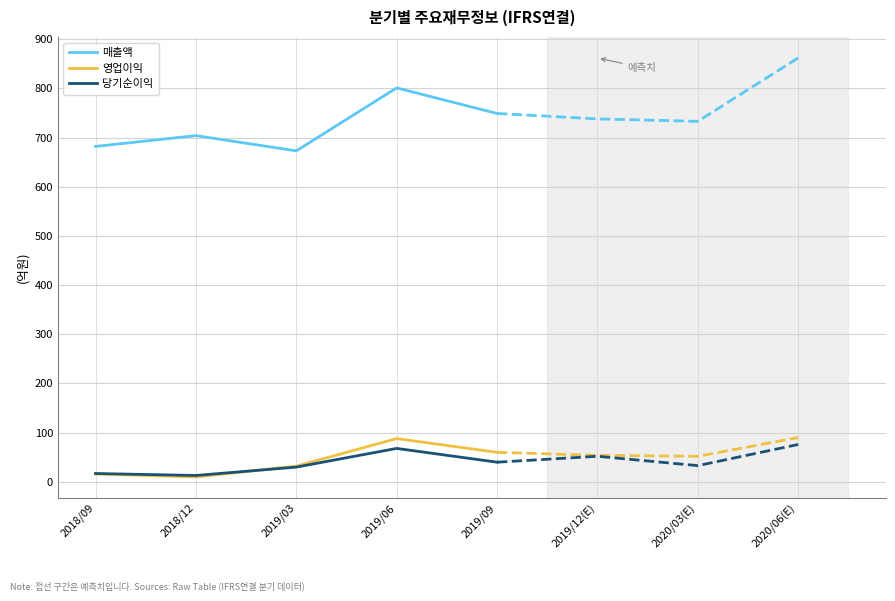

Between 2018/09 and 2019/03, which is larger?

2018/09